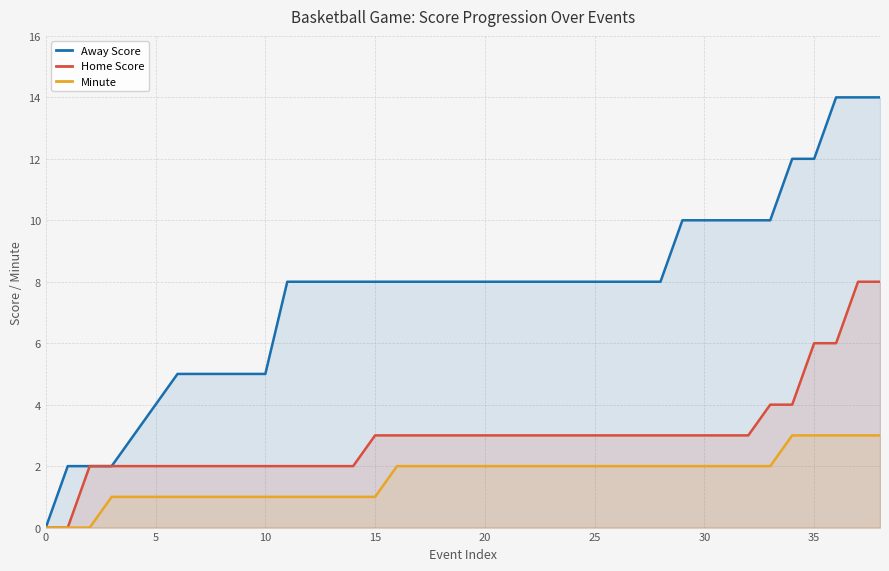

Does the chart display data point markers on the line(s)?

No